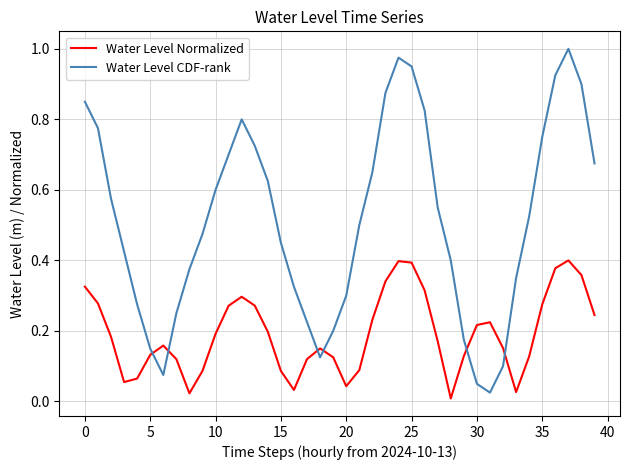

Which series has the widest spread of values?

Water Level CDF-rank